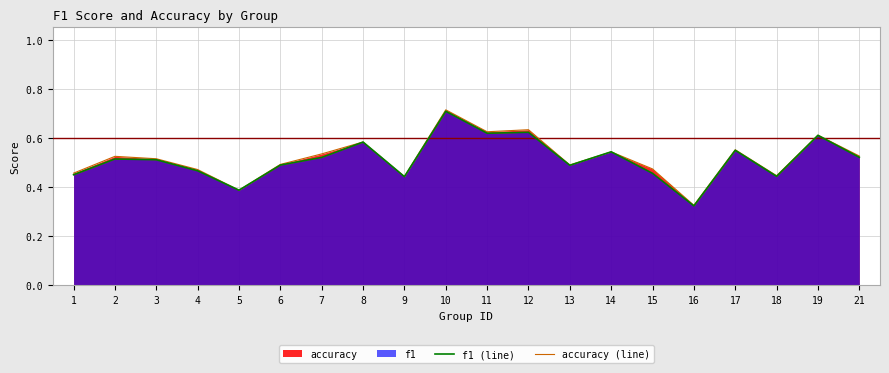

What is the sum of the f1 (line) values at 15 and 14?

1.0